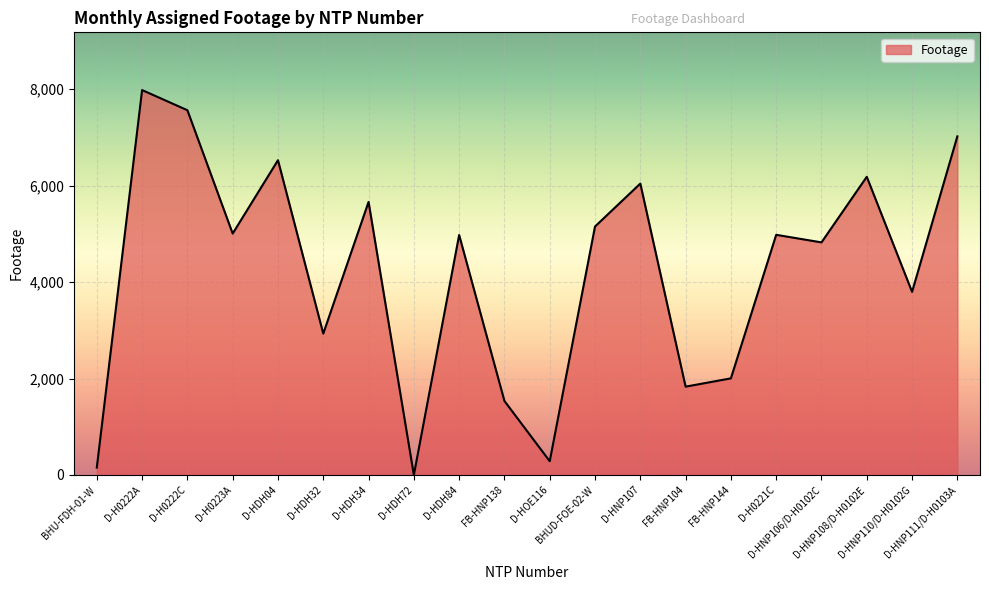

What is the greatest value displayed?

7980